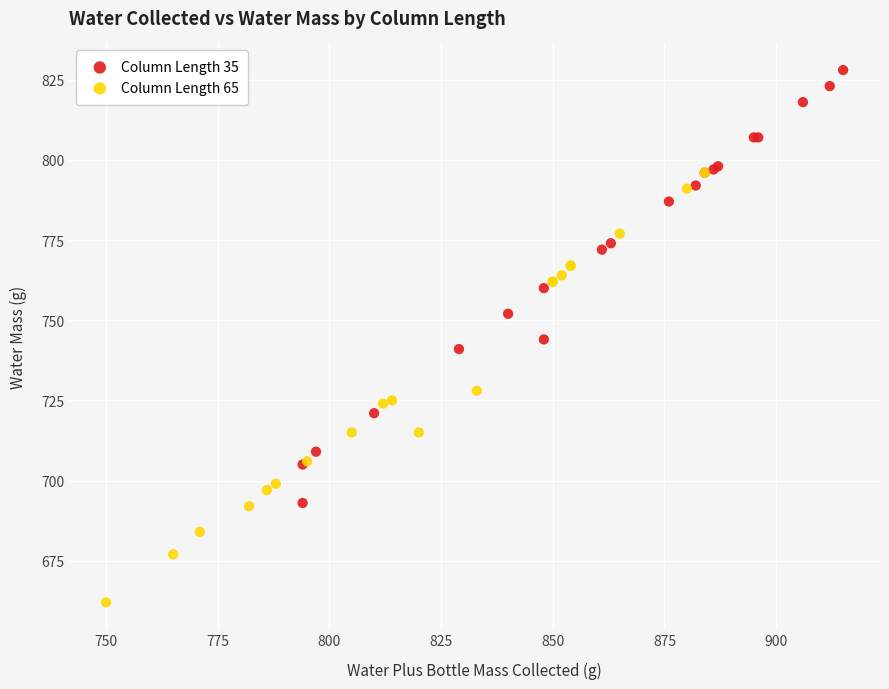

Which series contains the lowest Y value?

Column Length 65